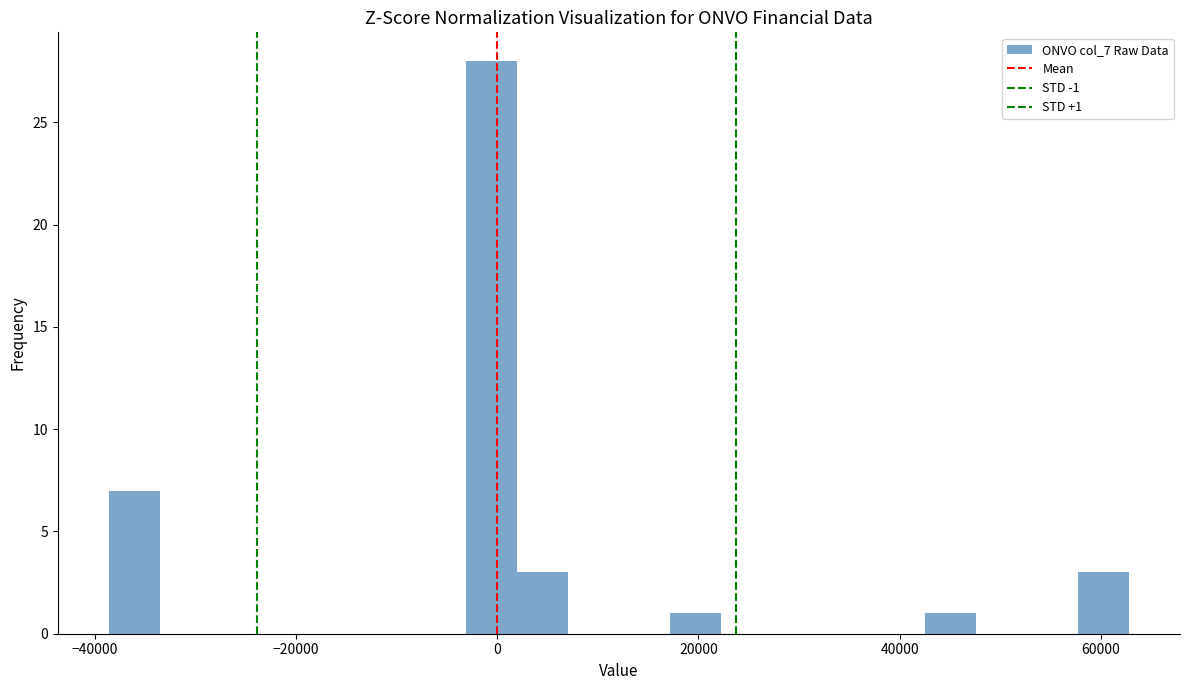

Around what value on the x-axis is the tallest bar? Give the approximate position of its centre, as read against the axis.

0